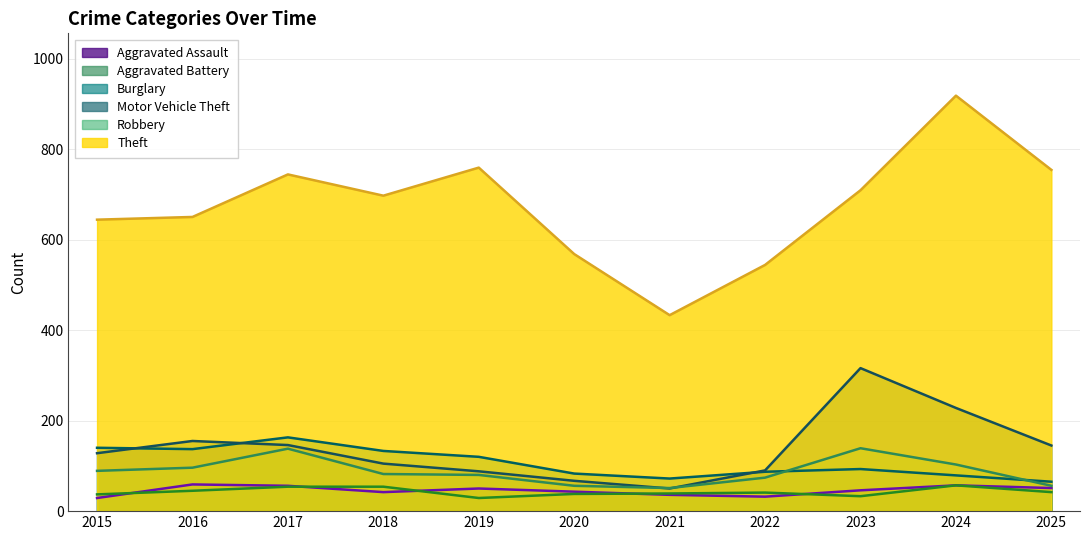

The value of Burglary at 2019 is 162. True or false?

False